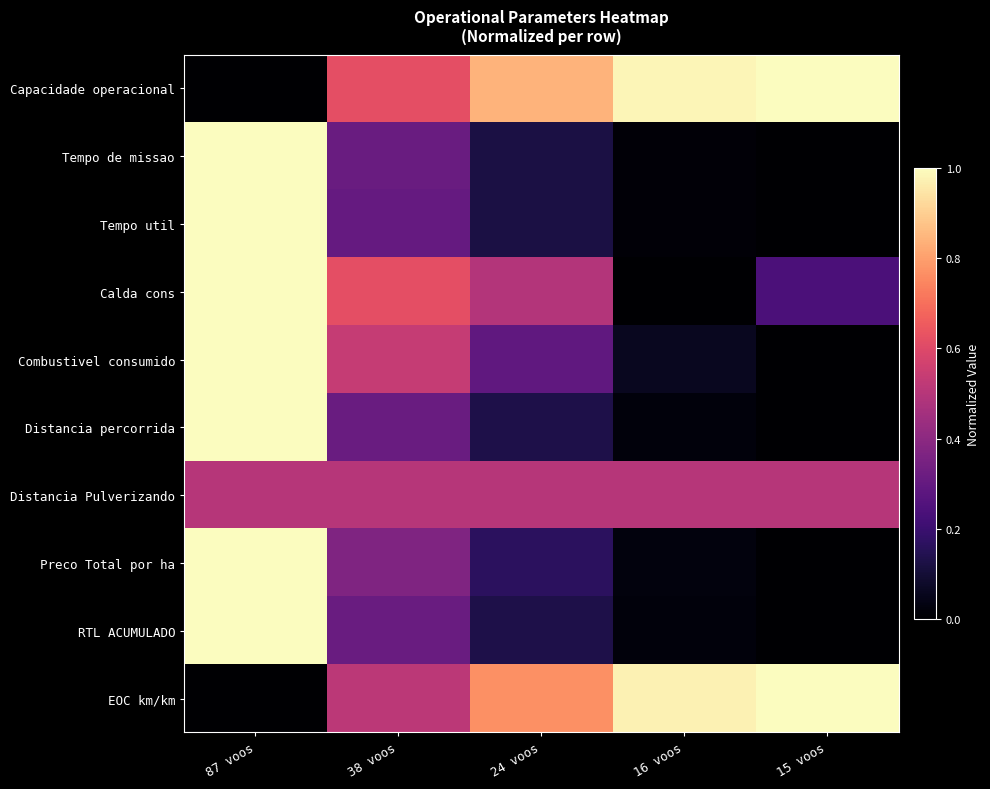

Reading left to right, list all the values displayed in this chart.

Capacidade operacional: 87 voos=0.0	38 voos=0.6	24 voos=0.8	16 voos=1.0	15 voos=1.0
Tempo de missao: 87 voos=1.0	38 voos=0.3	24 voos=0.1	16 voos=0.0	15 voos=0.0
Tempo util: 87 voos=1.0	38 voos=0.3	24 voos=0.1	16 voos=0.0	15 voos=0.0
Calda cons: 87 voos=1.0	38 voos=0.6	24 voos=0.5	16 voos=0.0	15 voos=0.2
Combustivel consumido: 87 voos=1.0	38 voos=0.5	24 voos=0.3	16 voos=0.1	15 voos=0.0
Distancia percorrida: 87 voos=1.0	38 voos=0.3	24 voos=0.1	16 voos=0.0	15 voos=0.0
Distancia Pulverizando: 87 voos=0.5	38 voos=0.5	24 voos=0.5	16 voos=0.5	15 voos=0.5
Preco Total por ha: 87 voos=1.0	38 voos=0.4	24 voos=0.2	16 voos=0.0	15 voos=0.0
RTL ACUMULADO: 87 voos=1.0	38 voos=0.3	24 voos=0.1	16 voos=0.0	15 voos=0.0
EOC km/km: 87 voos=0.0	38 voos=0.5	24 voos=0.8	16 voos=1.0	15 voos=1.0